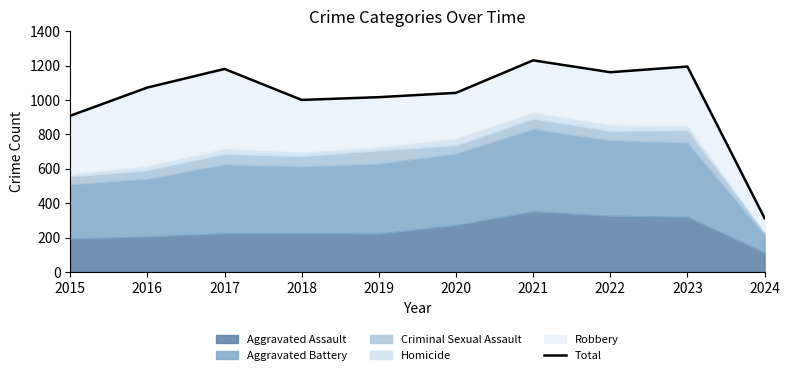

Reading right to left, what are all the values shown in this chart?

2024=313	2023=1194	2022=1161	2021=1230	2020=1041	2019=1016	2018=1000	2017=1180	2016=1072	2015=908